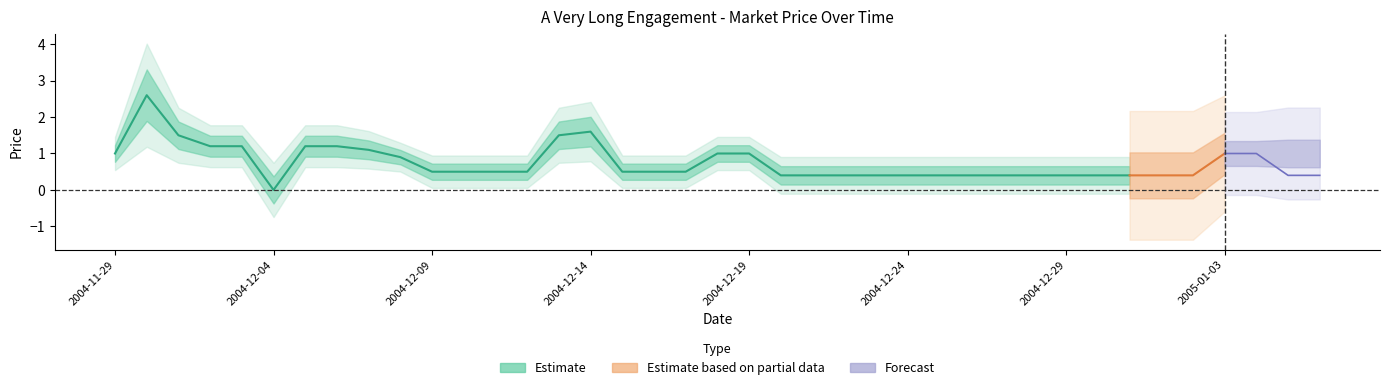

What is the difference between the second highest and second lowest values in the closing price series?

1.2